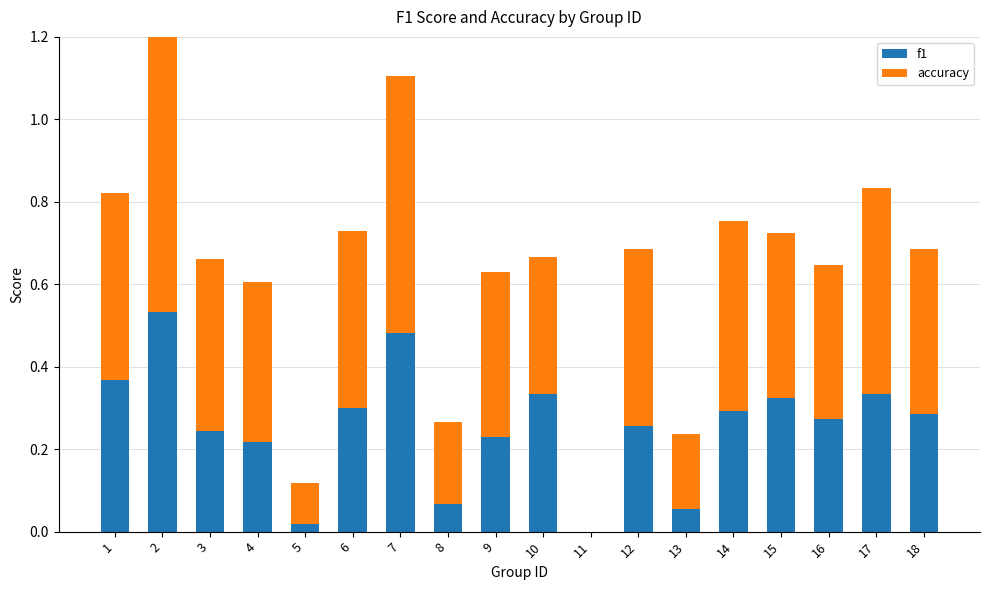

What is the sum of all f1 values?

4.6